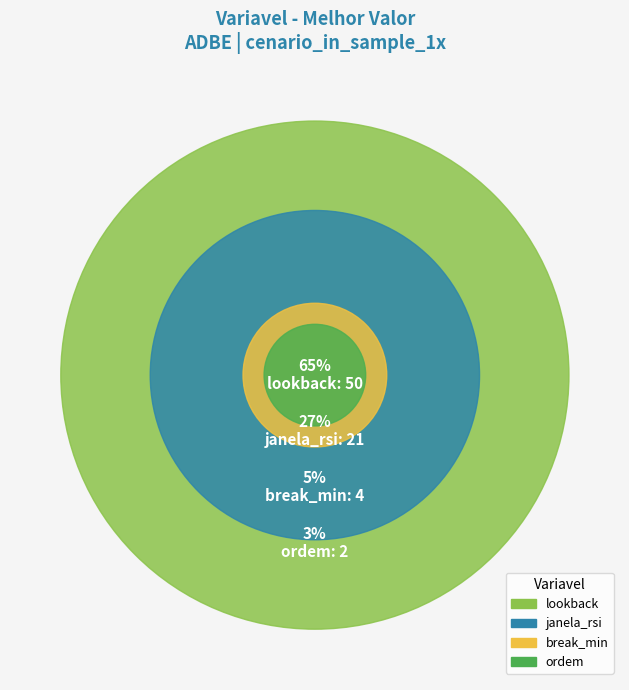

Does any single category account for the majority?

Yes